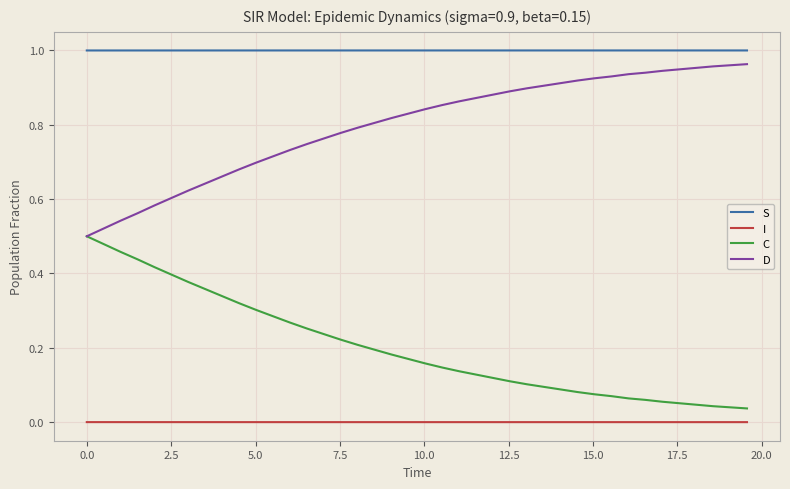

True or false: D and I cross at least once.

False